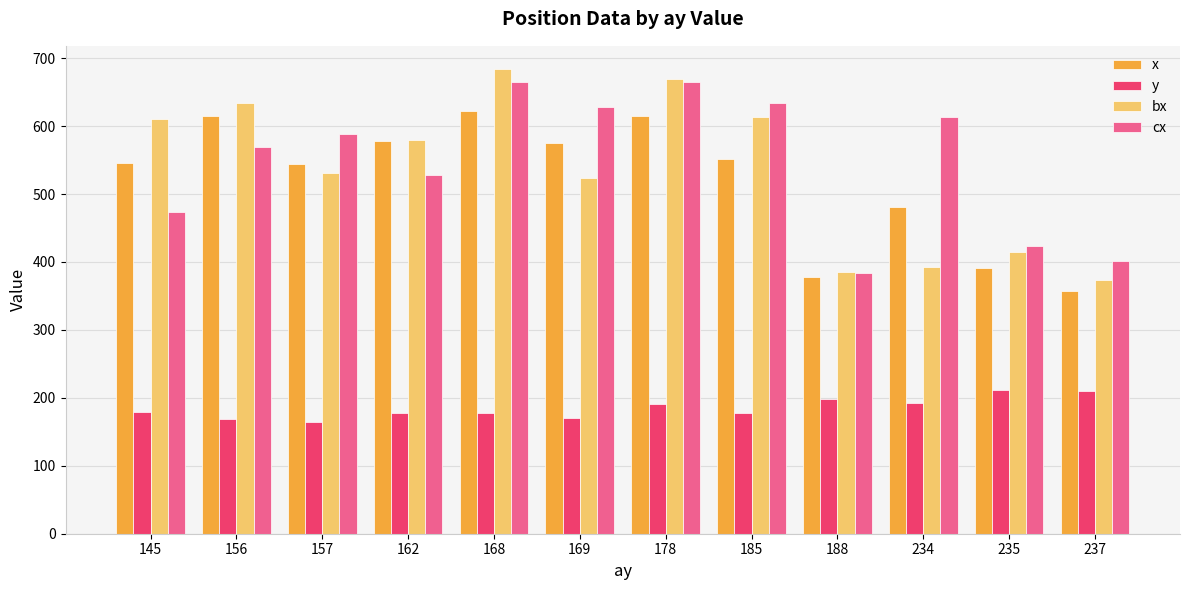

Which series has the widest spread of values?

bx